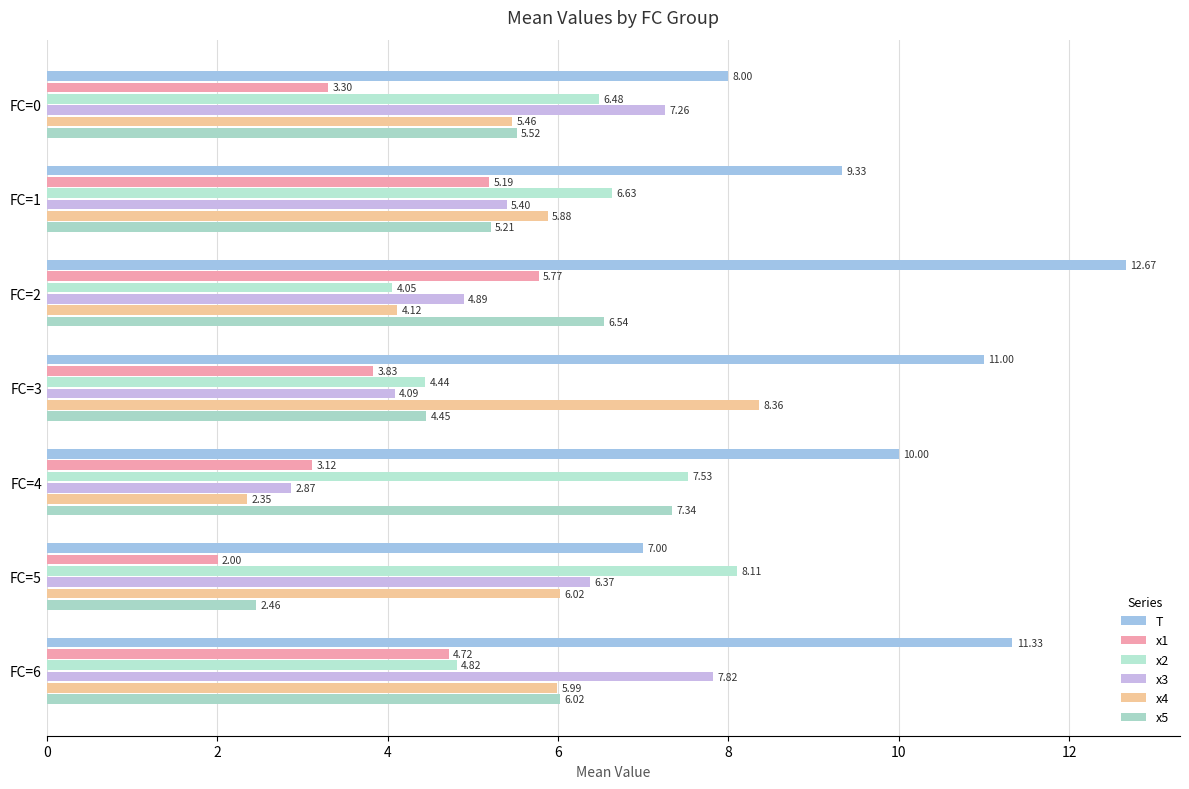

What is the maximum value shown in the chart?

12.7